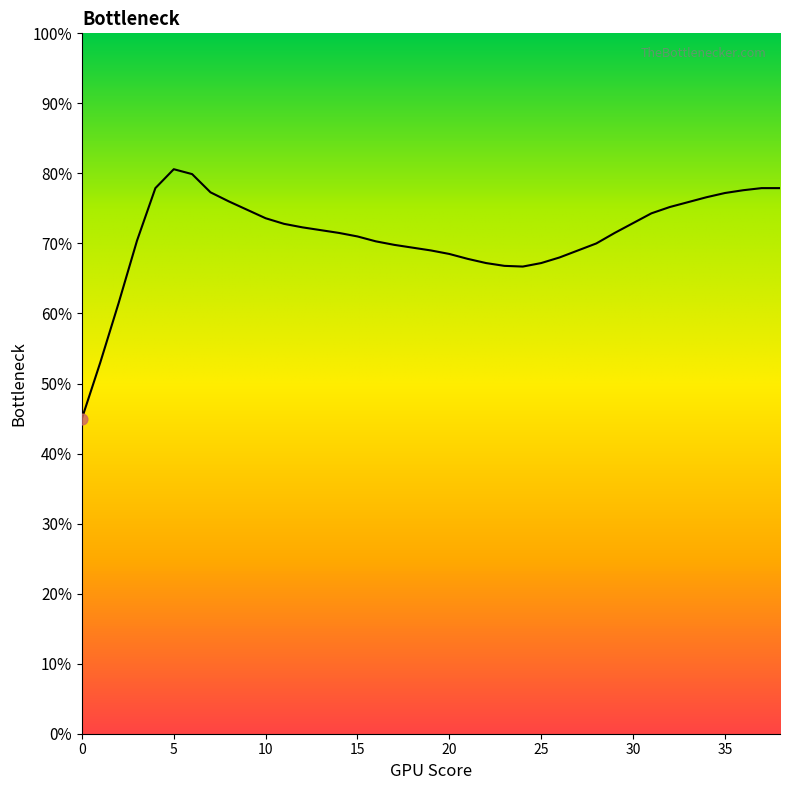

Approximately how many times larger is the value at 22 compared to 36?

0.9